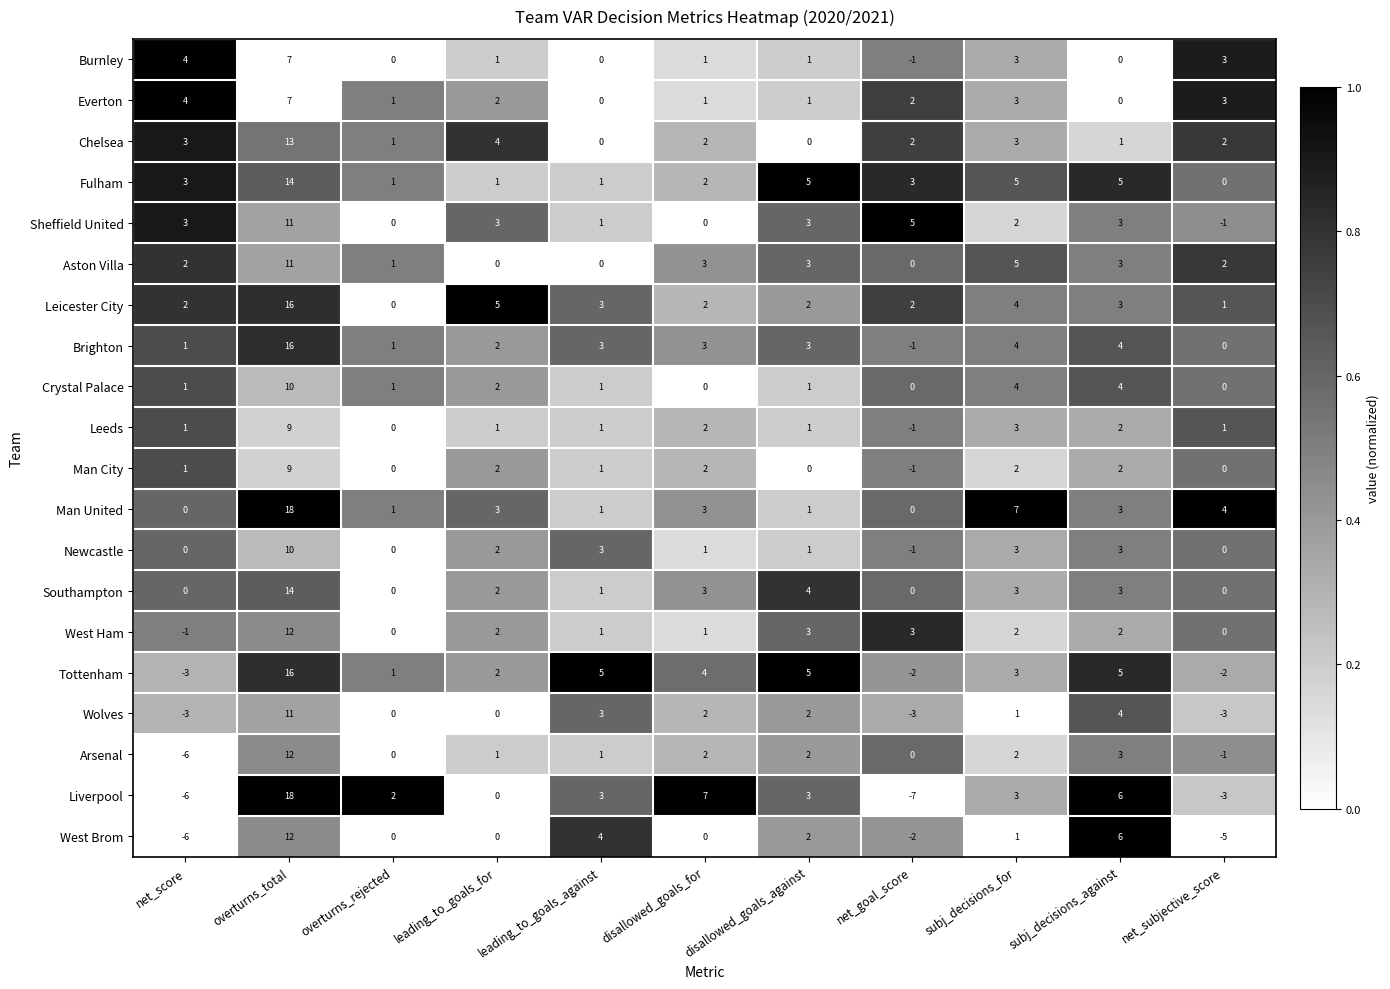

At how many categories does at least one series exceed 0?

11